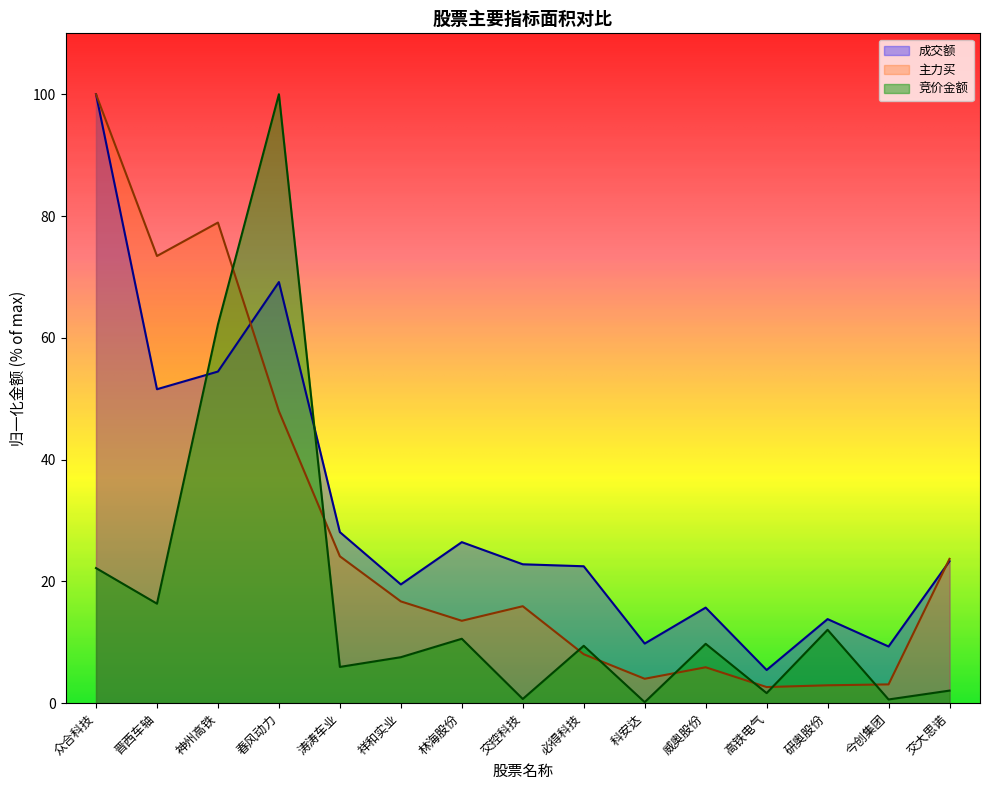

Reading left to right, what are all the values shown in this chart?

竞价金额: 众合科技=22.2	晋西车轴=16.3	神州高铁=62.2	春风动力=100.0	涛涛车业=6.0	祥和实业=7.6	林海股份=10.6	交控科技=0.7	必得科技=9.4	科安达=0.2	威奥股份=9.7	高铁电气=1.7	研奥股份=12.1	今创集团=0.6	交大思诺=2.1
主力买: 众合科技=100.0	晋西车轴=73.4	神州高铁=78.9	春风动力=48.0	涛涛车业=24.1	祥和实业=16.7	林海股份=13.5	交控科技=15.9	必得科技=8.0	科安达=4.0	威奥股份=5.9	高铁电气=2.6	研奥股份=2.9	今创集团=3.1	交大思诺=23.7
成交额: 众合科技=100.0	晋西车轴=51.6	神州高铁=54.5	春风动力=69.2	涛涛车业=28.1	祥和实业=19.5	林海股份=26.4	交控科技=22.8	必得科技=22.5	科安达=9.8	威奥股份=15.7	高铁电气=5.4	研奥股份=13.8	今创集团=9.3	交大思诺=23.3